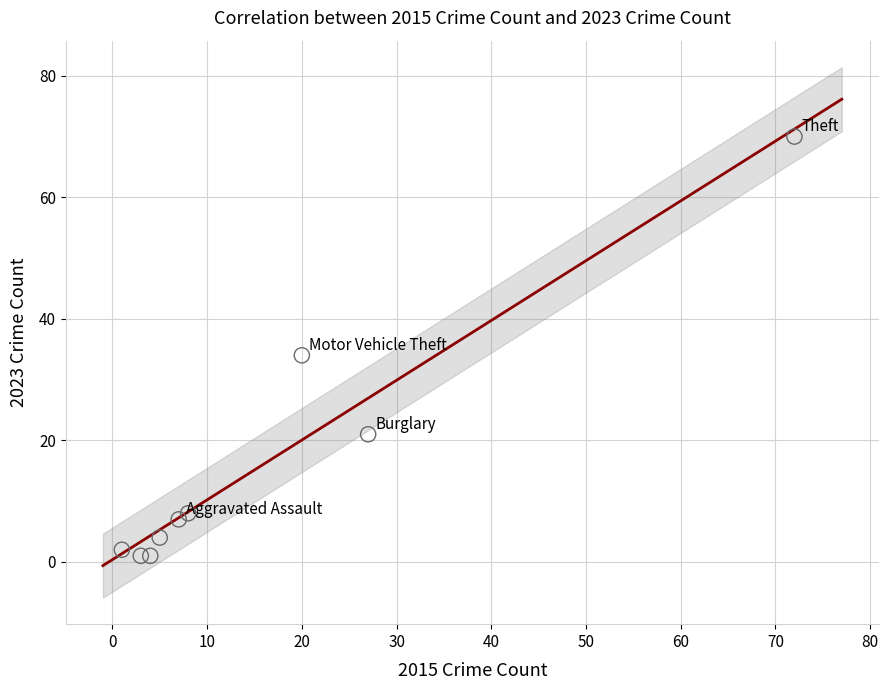

What Y value in the scatter plot is closest to 35?

34